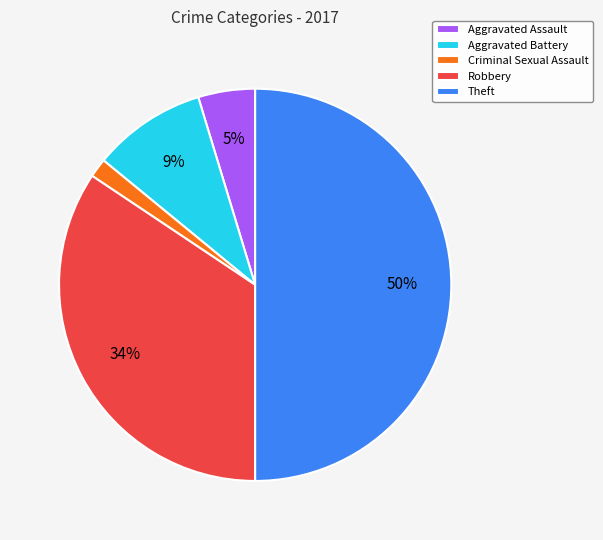

What percentage is the Theft slice, to the nearest percent?

50%